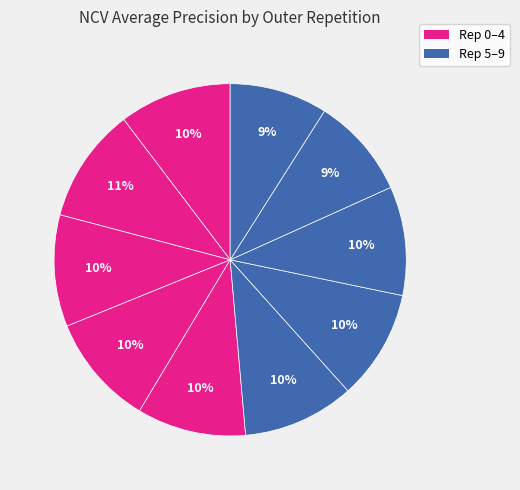

Which slice is the smallest?

outer-repetition9